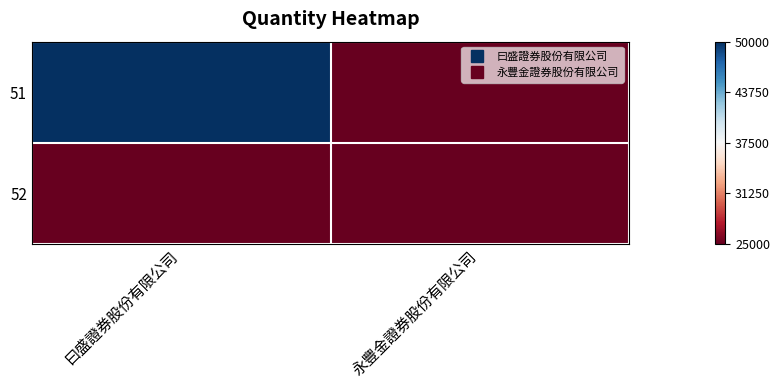

Which category has the lowest value across all series?

永豐金證券股份有限公司